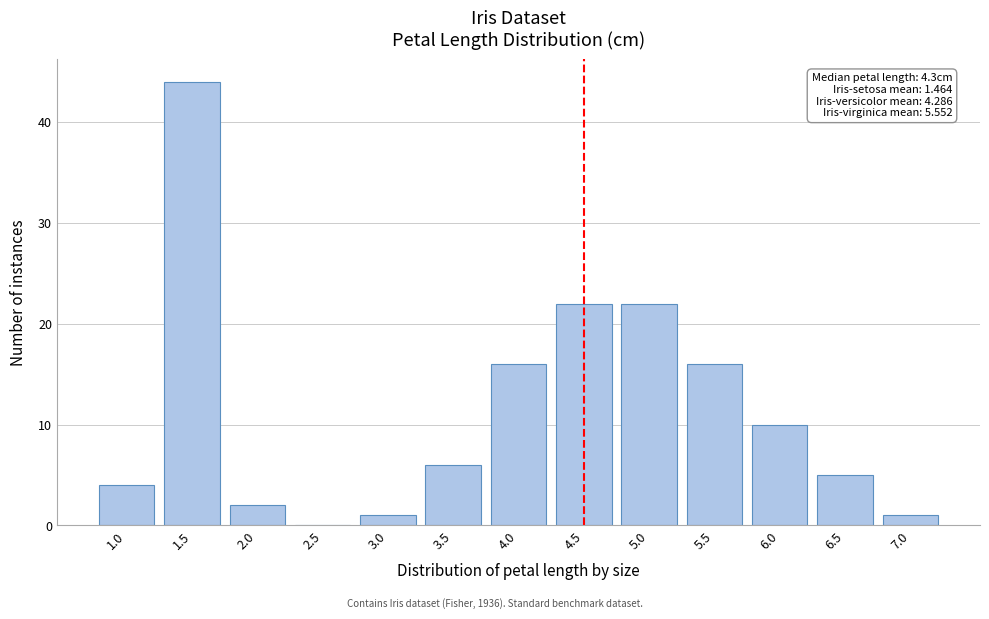

Reading left to right, list all the values displayed in this chart.

1.0=4	1.5=44	2.0=2	2.5=0	3.0=1	3.5=6	4.0=16	4.5=22	5.0=22	5.5=16	6.0=10	6.5=5	7.0=1